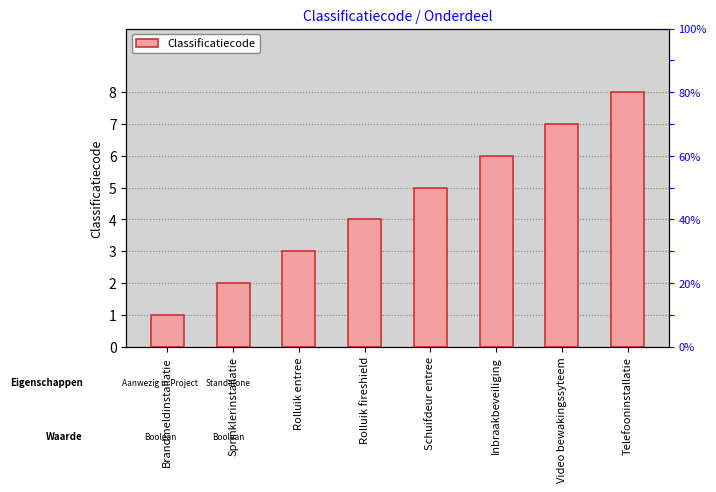

List the labels in order of value, largest first.

Telefooninstallatie, Video bewakingssyteem, Inbraakbeveiliging, Schuifdeur entree, Rolluik fireshield, Rolluik entree, Sprinklerinstallatie, Brandmeldinstallatie